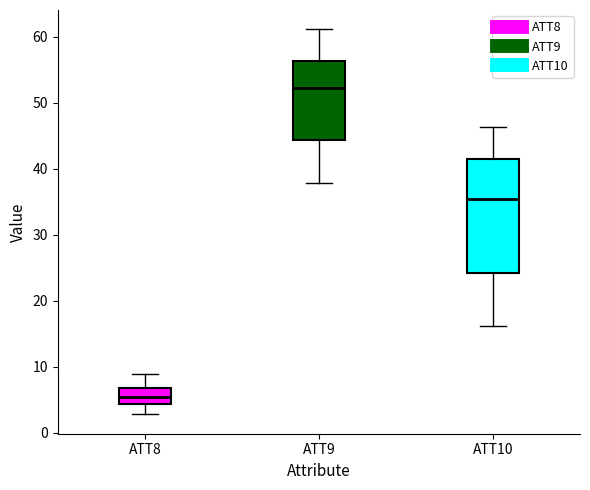

Which box's median line is the lowest?

ATT8